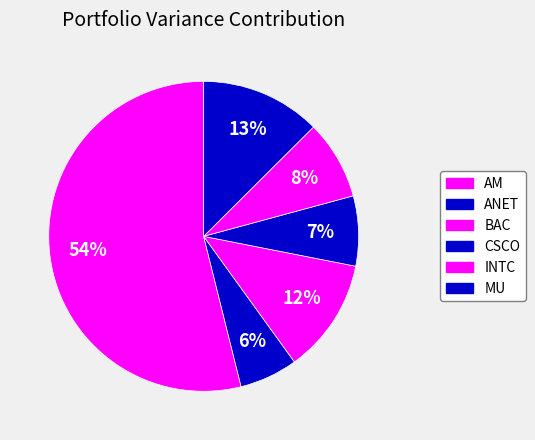

Count the number of slices in the pie.

6